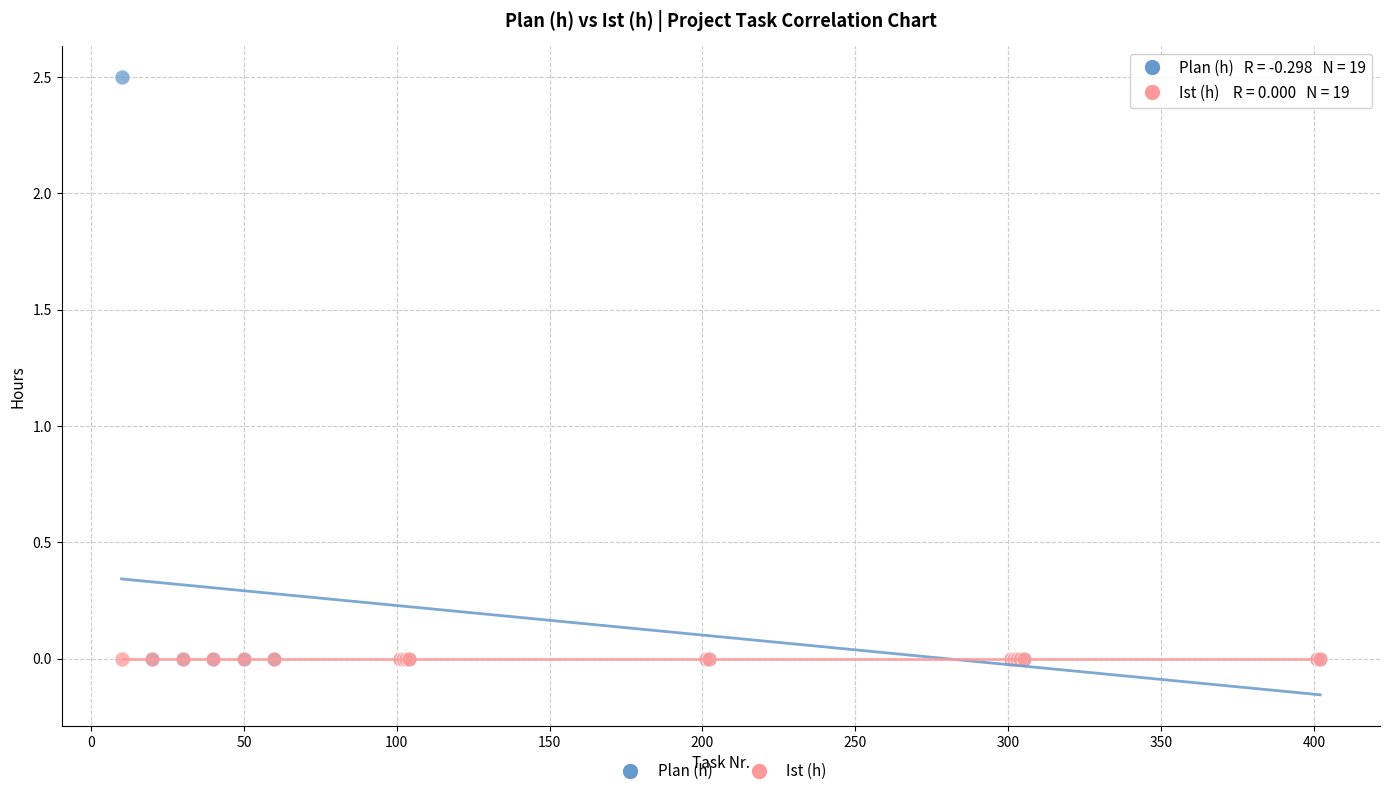

Which series reaches the maximum Y coordinate?

Plan (h)